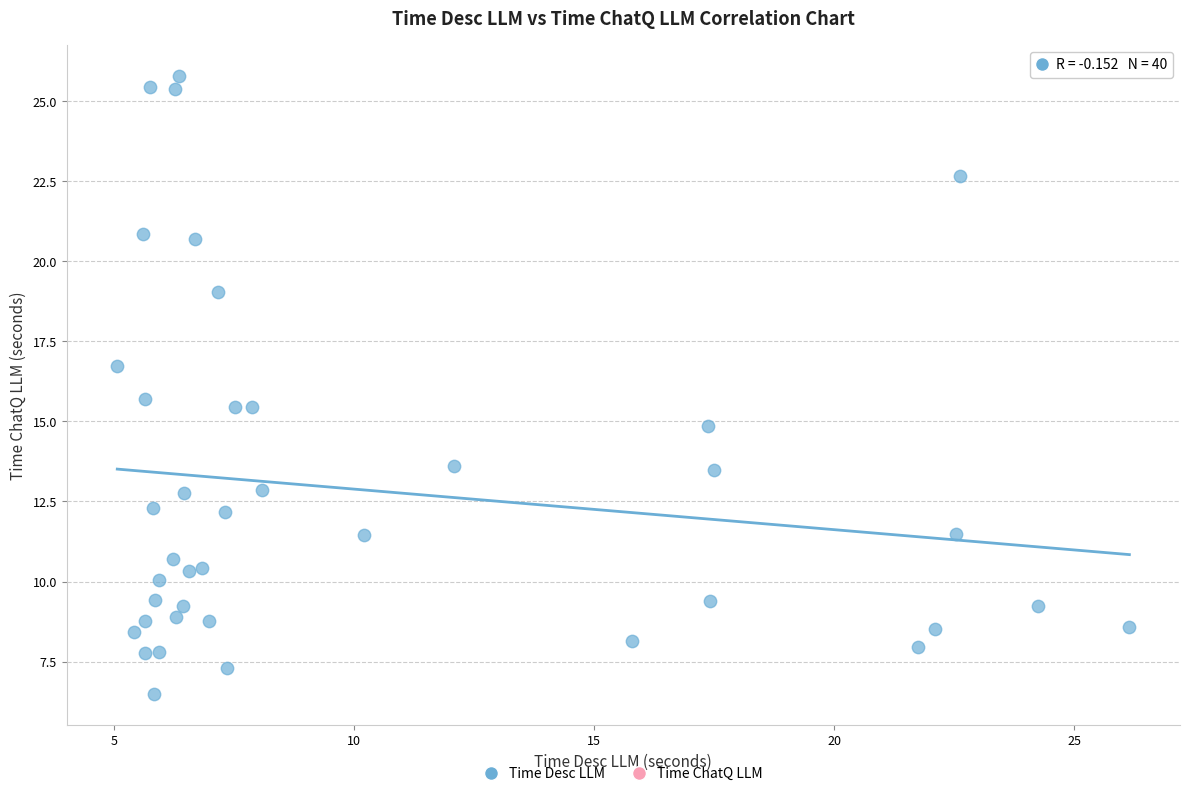

What is the range of X values (max minus min)?

21.1